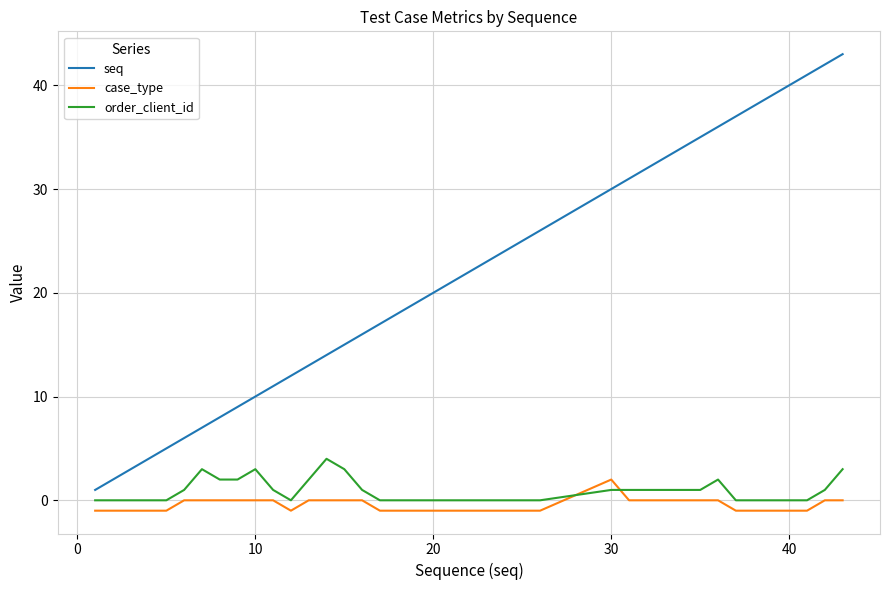

Which series has the widest spread of values?

seq